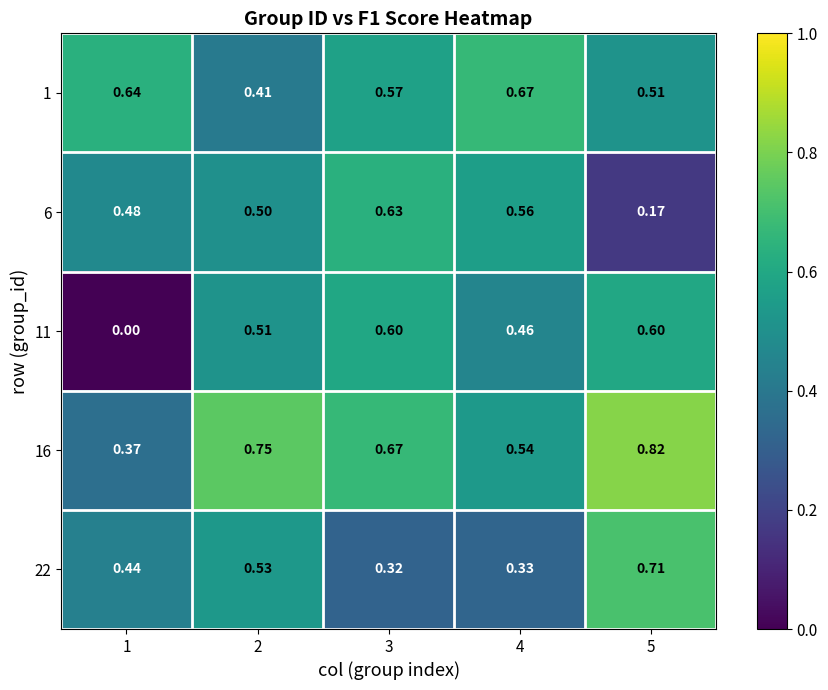

Is the value of 1 at 4 greater than the value of 6 at 5?

Yes